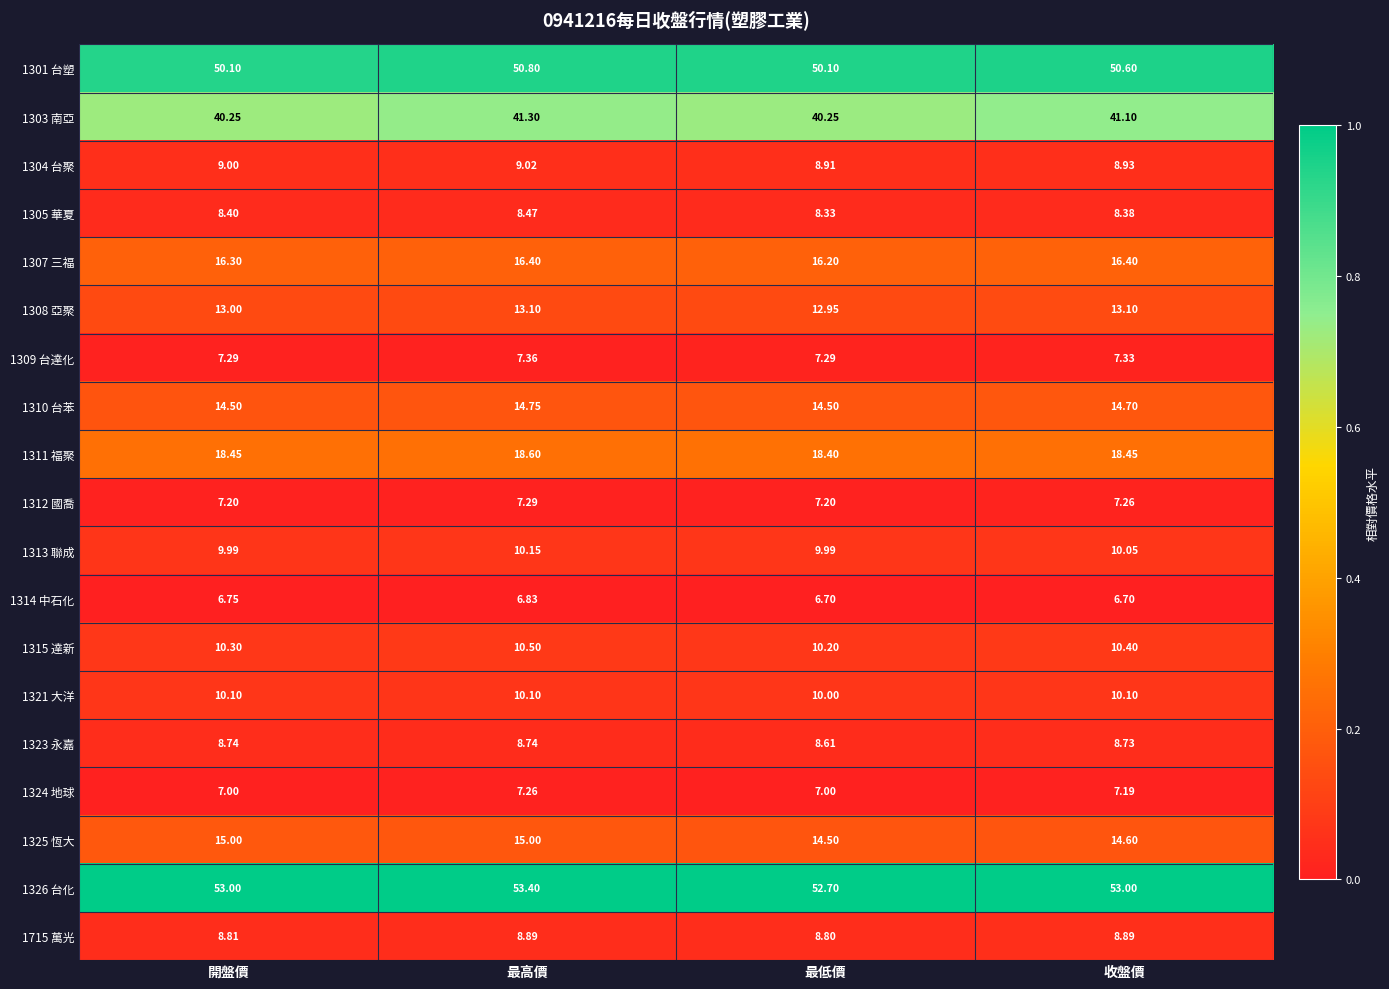

Where is 1323 永嘉 nearest to the value 8?

最低價